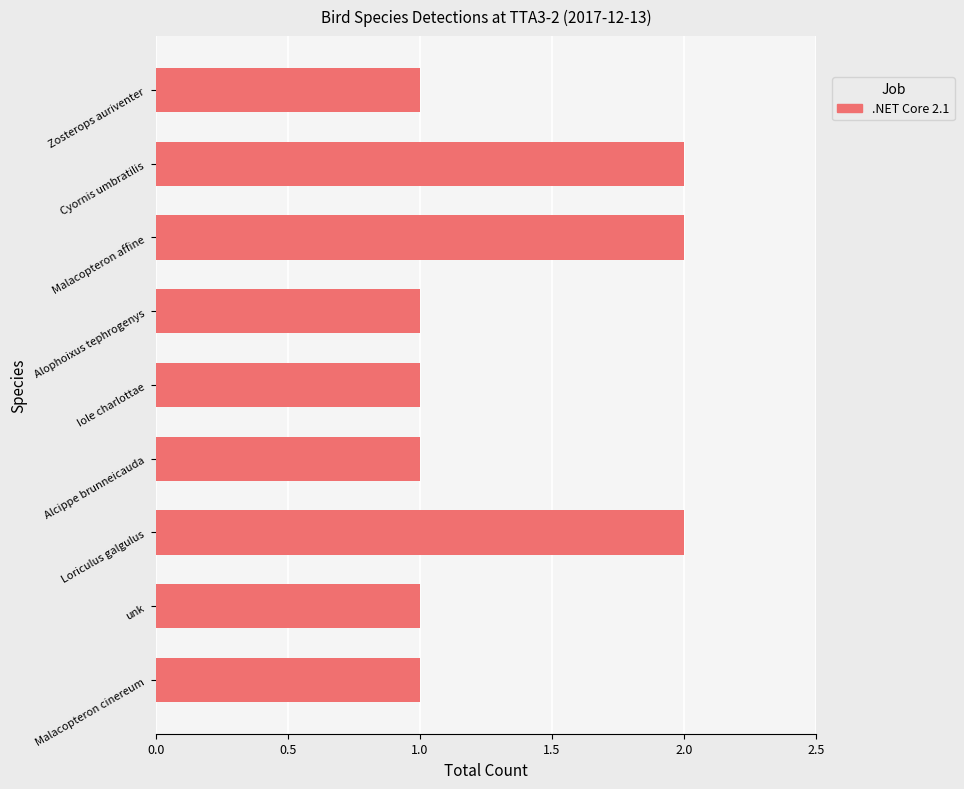

Is it true that the value at Malacopteron affine is 2?

True